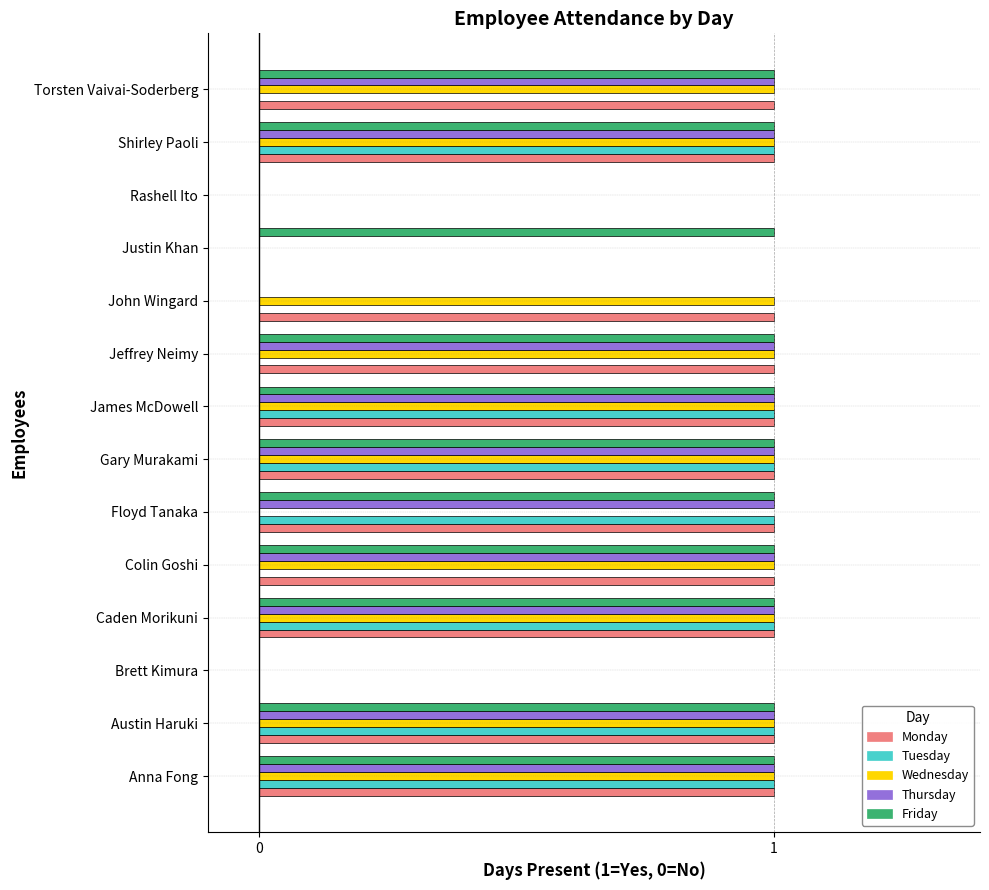

Between James McDowell and Jeffrey Neimy, which series saw the biggest shift?

Tuesday